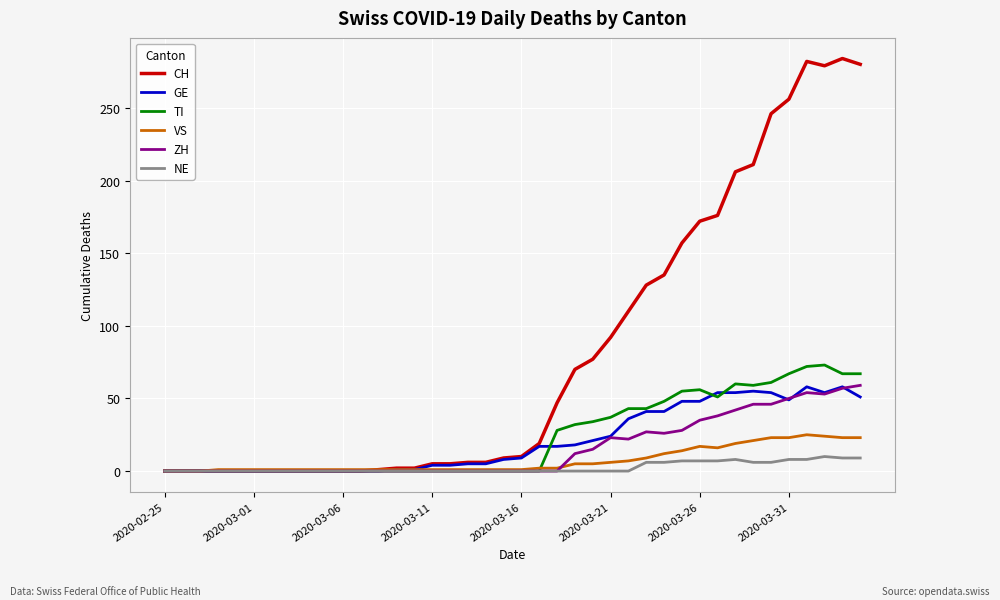

Which series has the widest spread of values?

CH